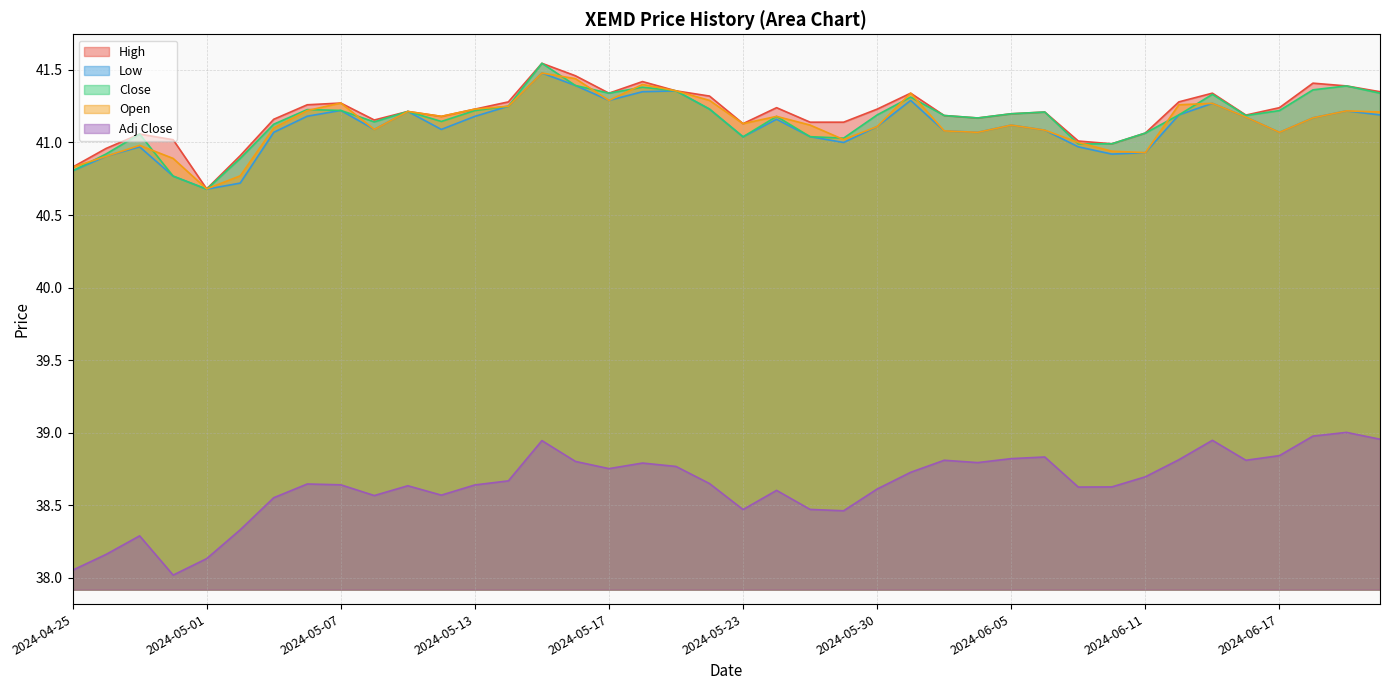

At which label is High closest to 41?

2024-06-10